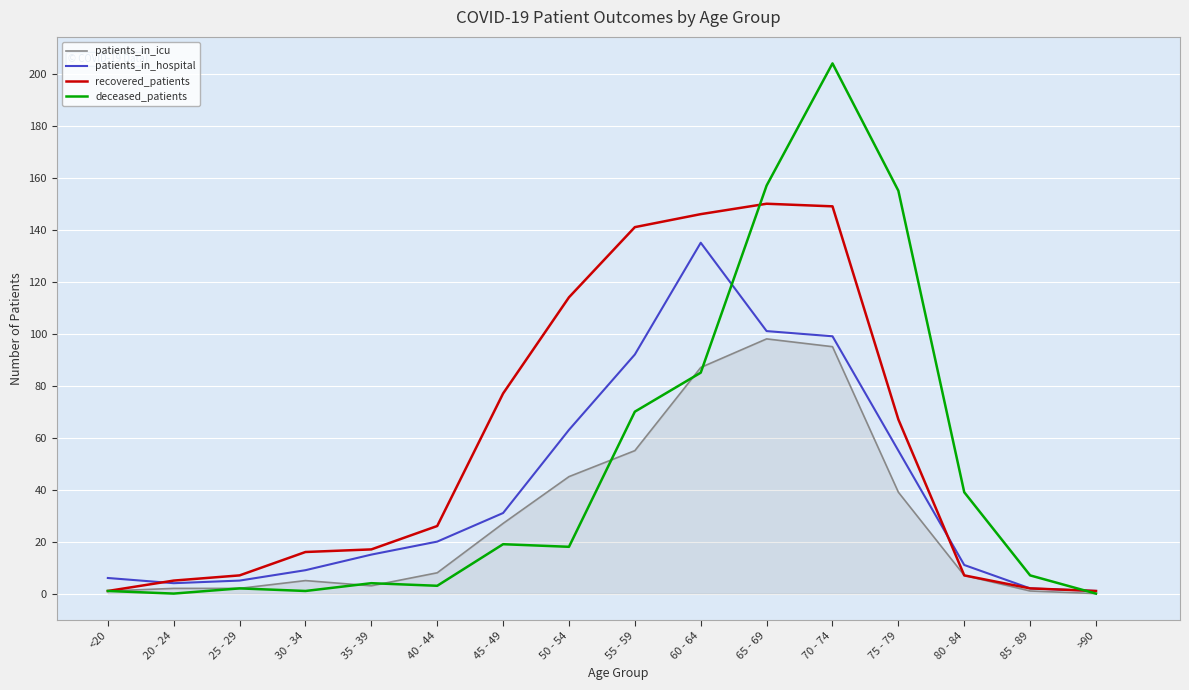

Reading right to left, transcribe all the data shown in this chart.

patients_in_icu: >90=0	85 - 89=1	80 - 84=7	75 - 79=39	70 - 74=95	65 - 69=98	60 - 64=87	55 - 59=55	50 - 54=45	45 - 49=27	40 - 44=8	35 - 39=3	30 - 34=5	25 - 29=2	20 - 24=2	<20=1
patients_in_hospital: >90=1	85 - 89=2	80 - 84=11	75 - 79=55	70 - 74=99	65 - 69=101	60 - 64=135	55 - 59=92	50 - 54=63	45 - 49=31	40 - 44=20	35 - 39=15	30 - 34=9	25 - 29=5	20 - 24=4	<20=6
recovered_patients: >90=1	85 - 89=2	80 - 84=7	75 - 79=67	70 - 74=149	65 - 69=150	60 - 64=146	55 - 59=141	50 - 54=114	45 - 49=77	40 - 44=26	35 - 39=17	30 - 34=16	25 - 29=7	20 - 24=5	<20=1
deceased_patients: >90=0	85 - 89=7	80 - 84=39	75 - 79=155	70 - 74=204	65 - 69=157	60 - 64=85	55 - 59=70	50 - 54=18	45 - 49=19	40 - 44=3	35 - 39=4	30 - 34=1	25 - 29=2	20 - 24=0	<20=1